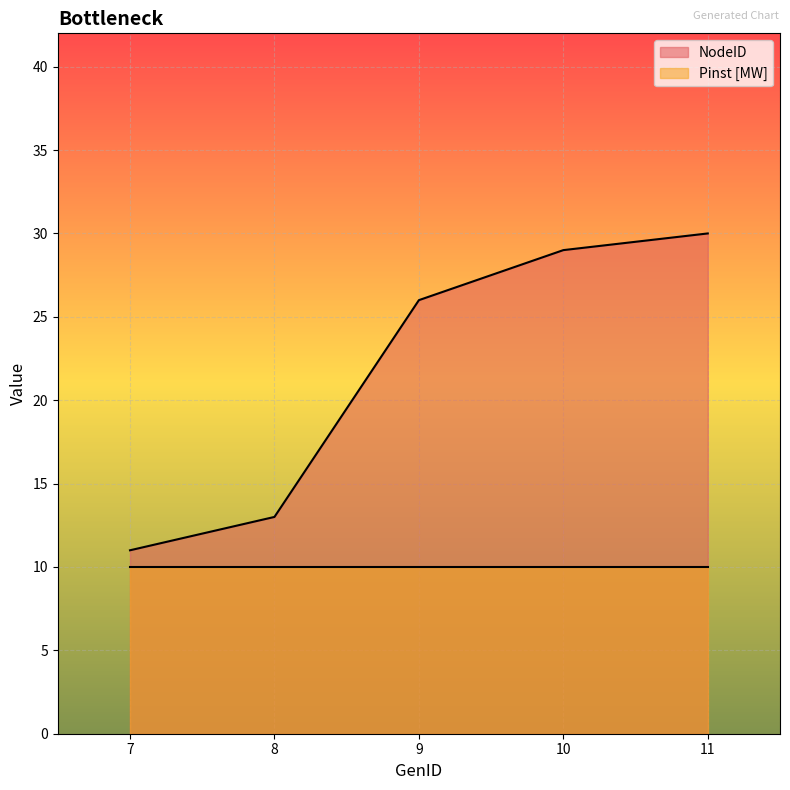

The value at 10 is 29. True or false?

True